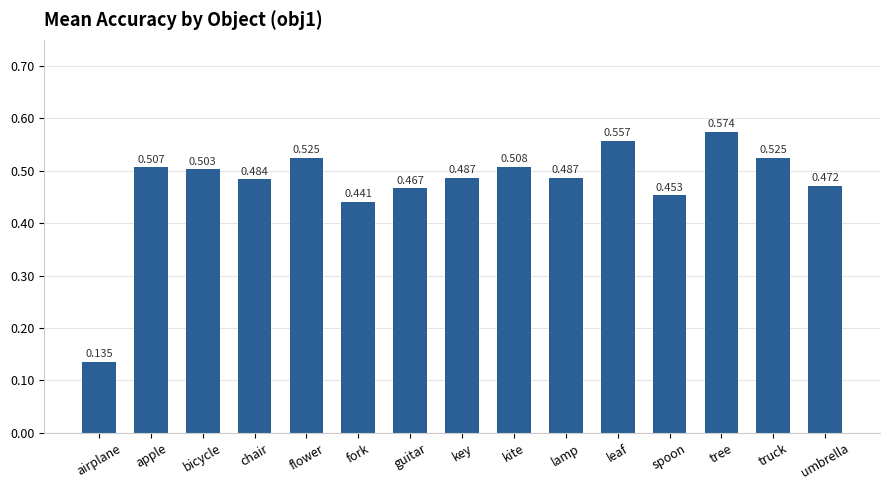

At which label is the value closest to 0?

airplane